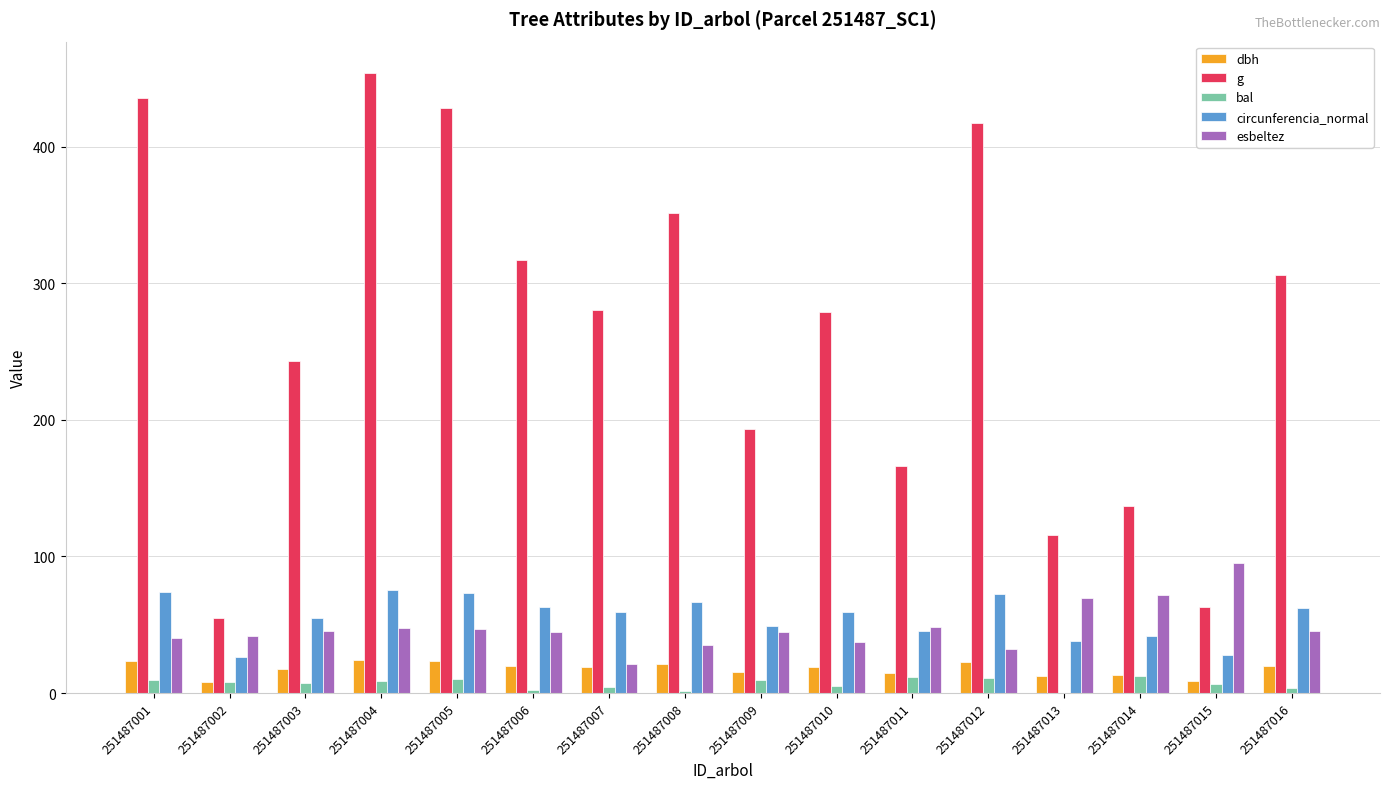

The value of bal at 251487016 is 3.6. True or false?

True